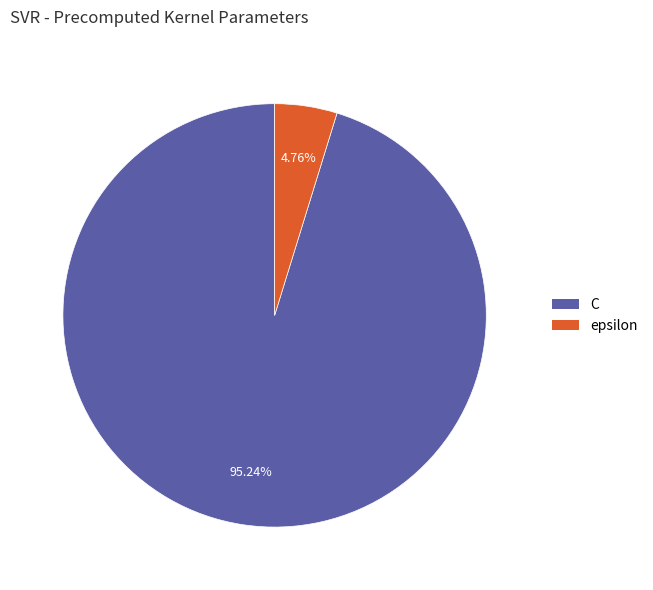

What is the smallest slice in the pie chart?

epsilon